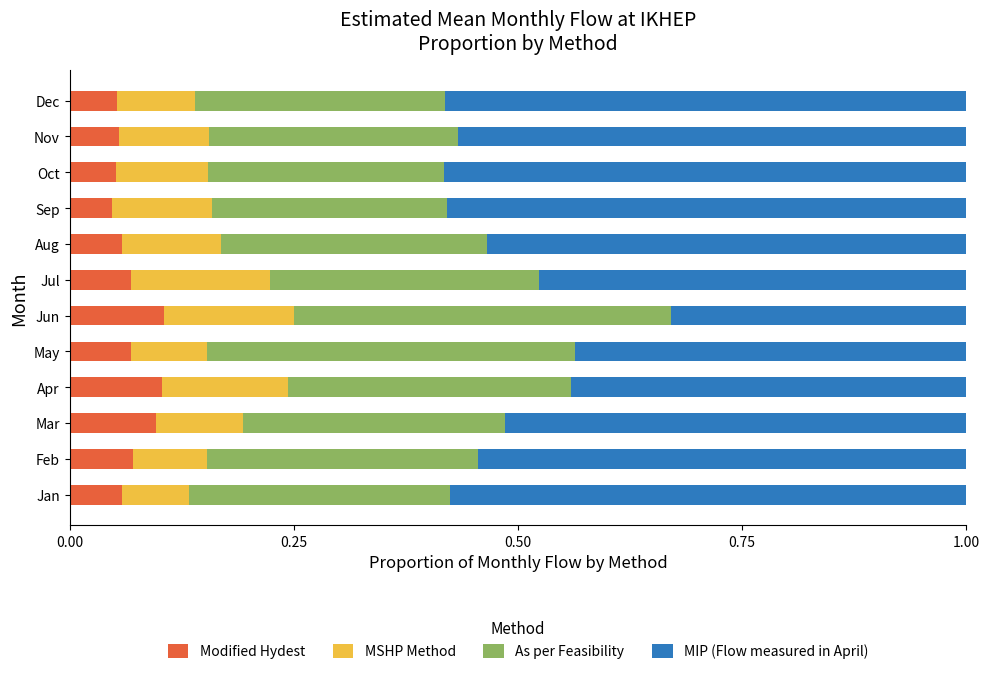

The Modified Hydest series shows 0.1 at Mar. True or false?

True